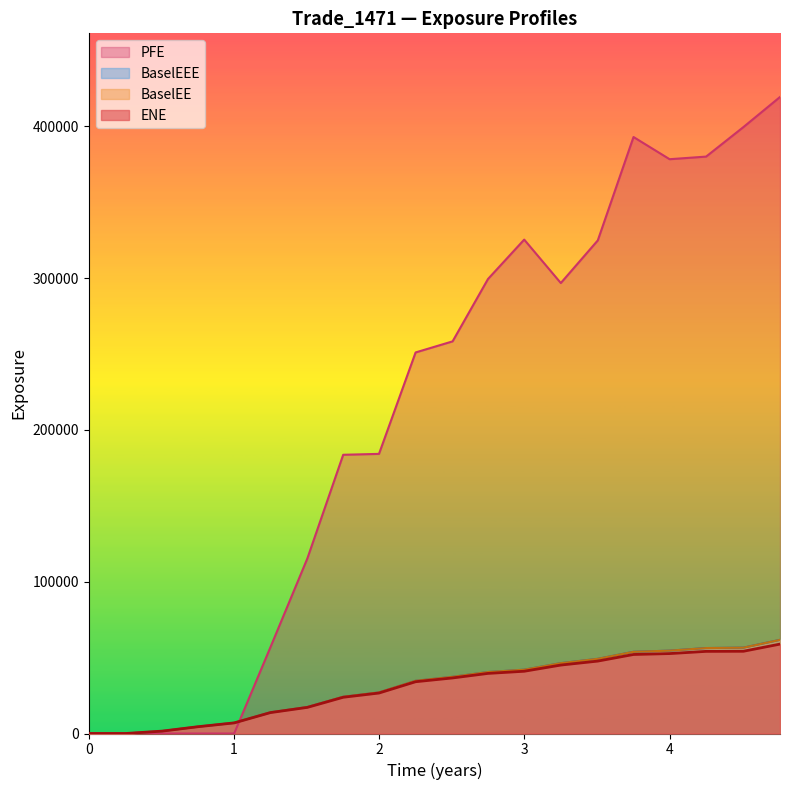

What is the difference between the maximum and minimum values in the BaselEE series?

61681.1